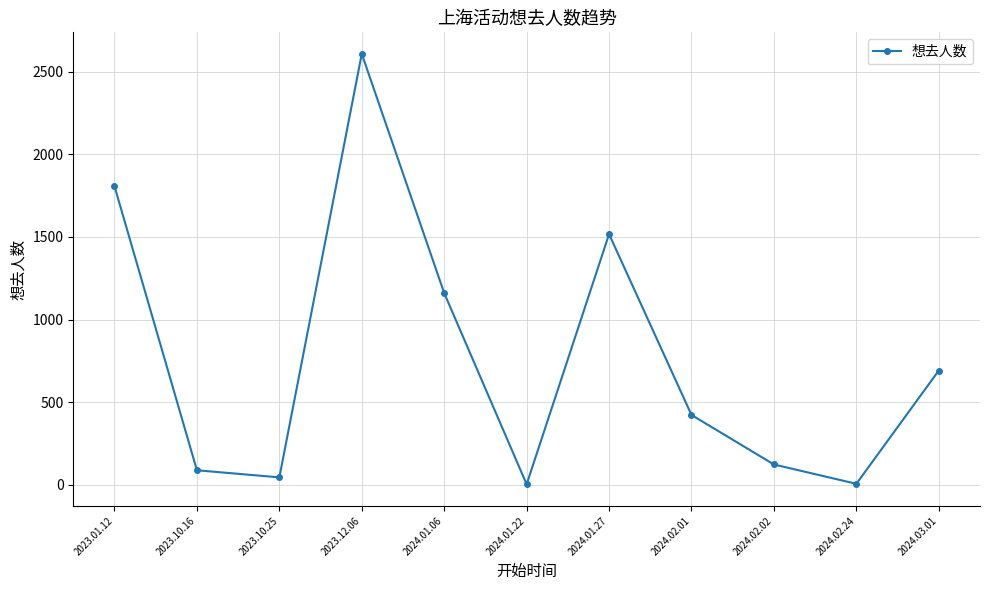

Where is the first local maximum?

2023.12.06